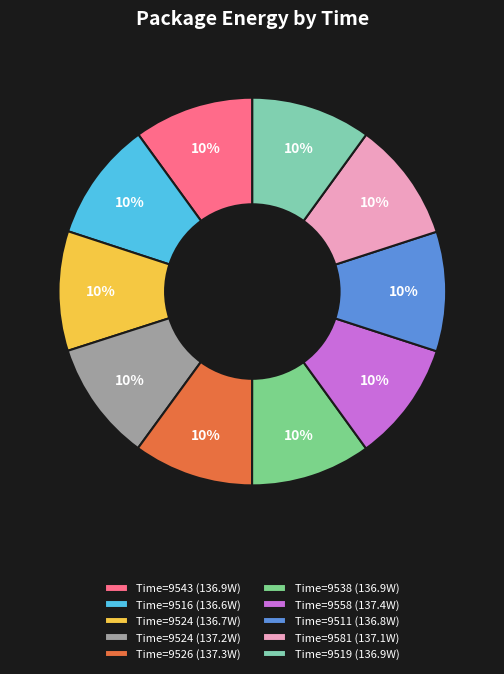

Rank the categories by value from highest to lowest.

9558, 9526, 9524, 9581, 9538, 9543, 9519, 9511, 9524, 9516